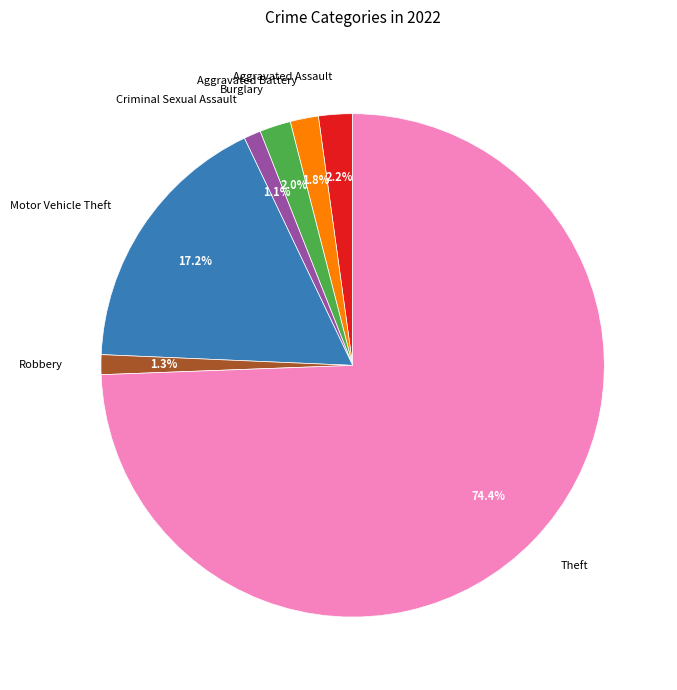

Is Theft the majority of the pie?

Yes